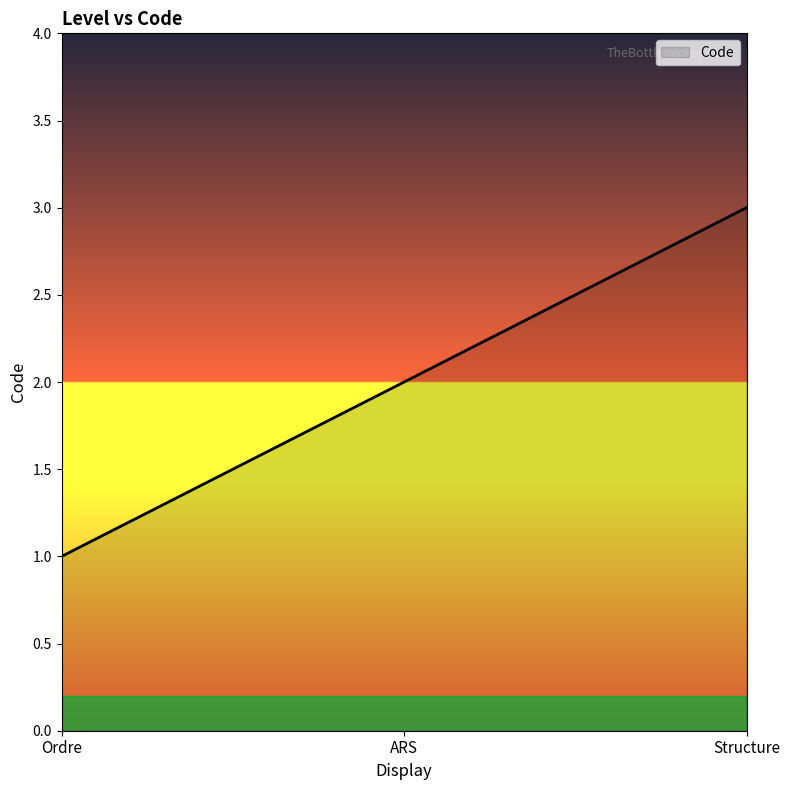

Reading right to left, extract all data points from this chart.

3	2	1